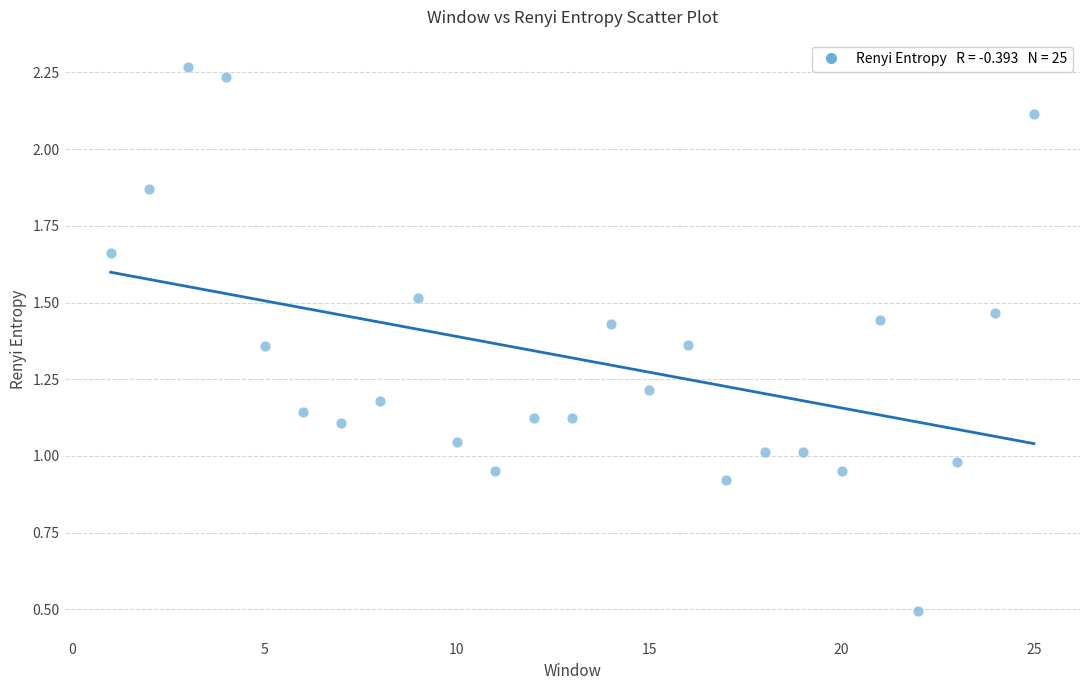

What is the range of X values (max minus min)?

24.0